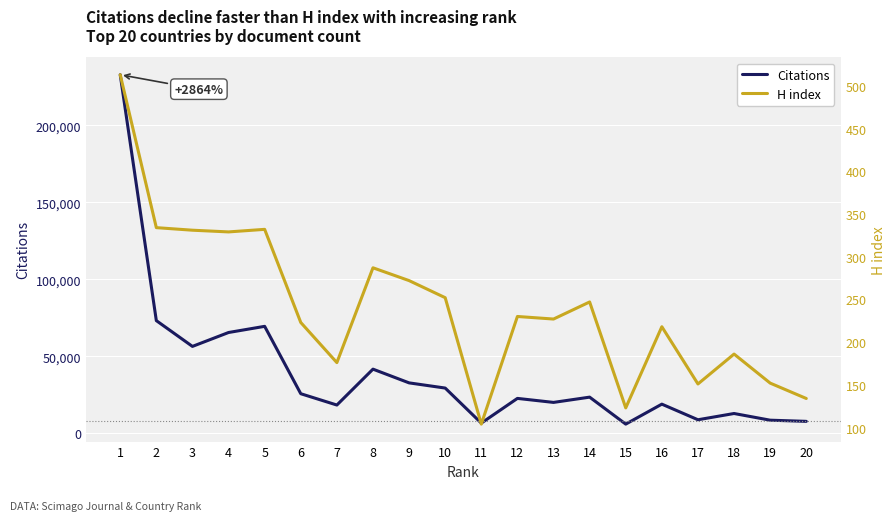

At 6, list the series in order from largest to smallest.

Citations, H index